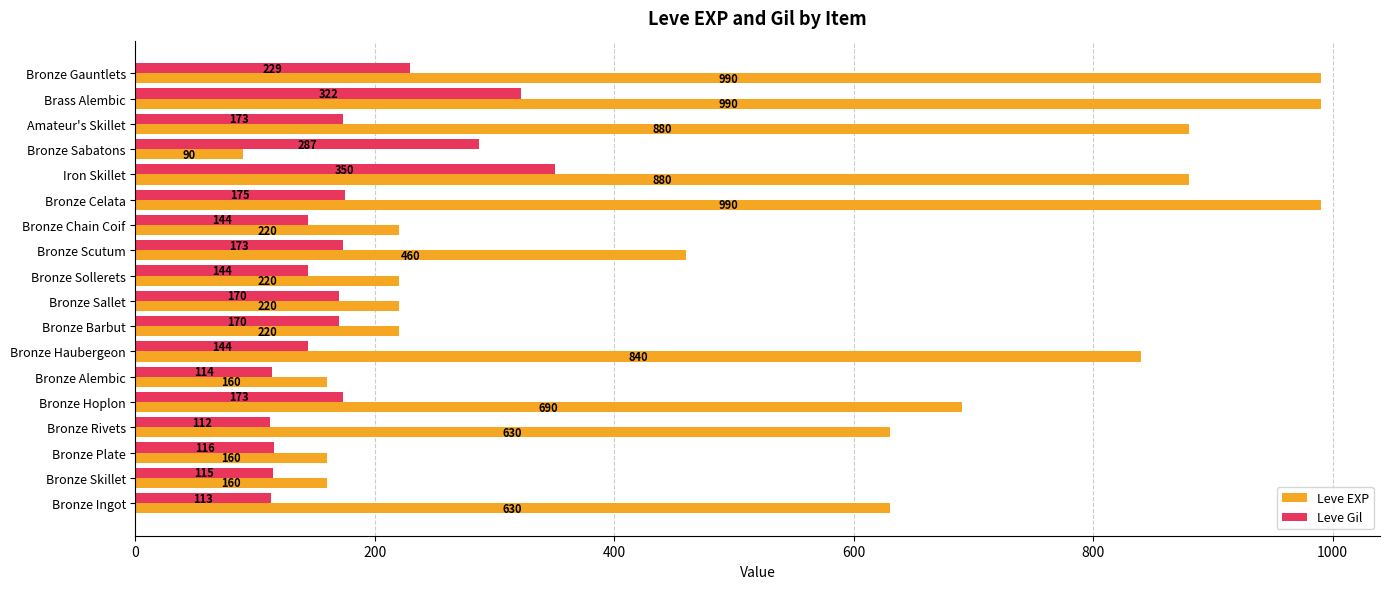

What is the average value of the Leve Gil series?

179